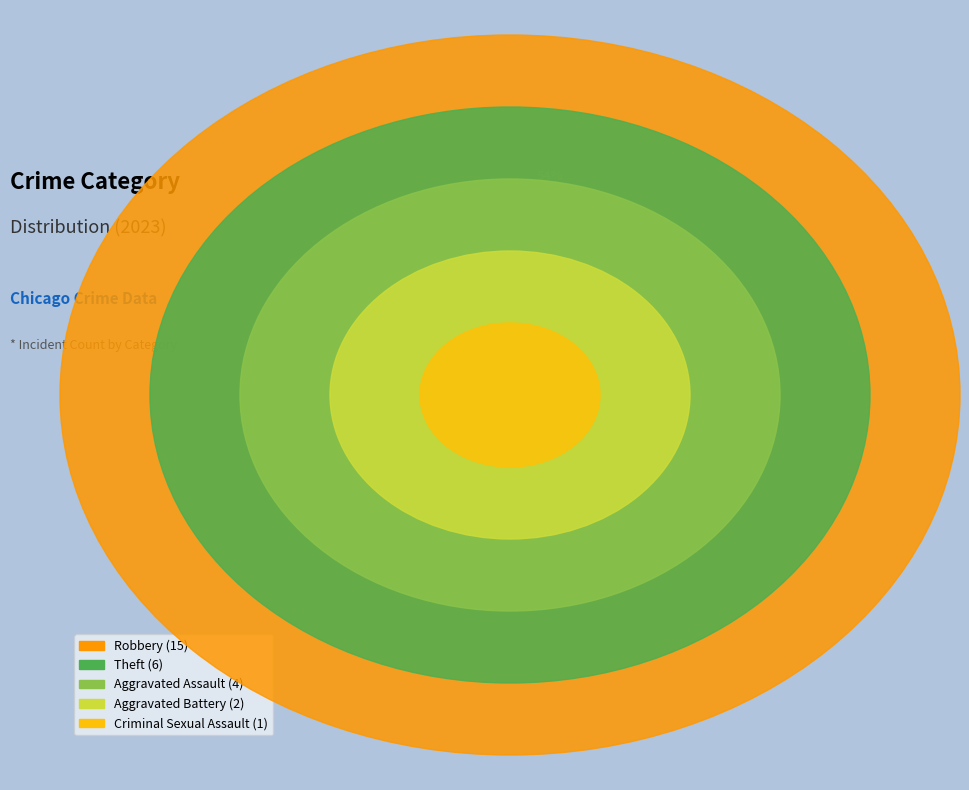

Is there a majority slice in this chart?

Yes